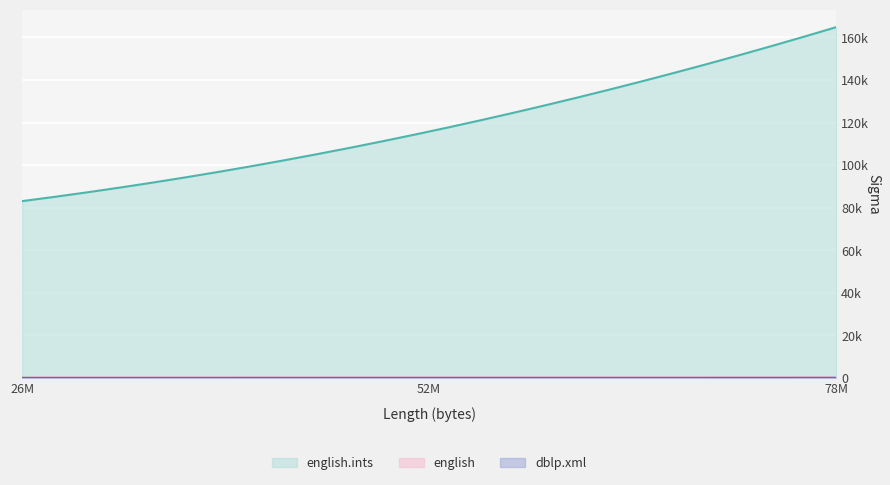

Count the english.ints values in the range 83083 to 164757.

3